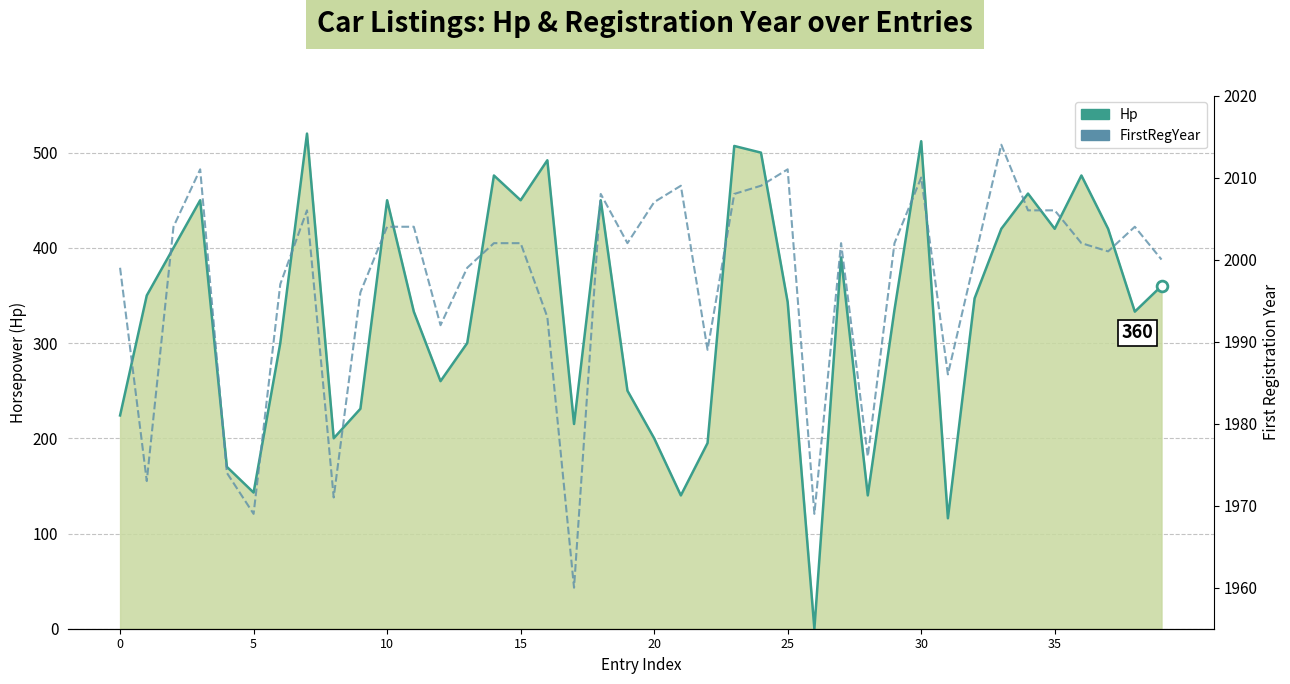

Which series contains the highest Y value?

FirstRegYear